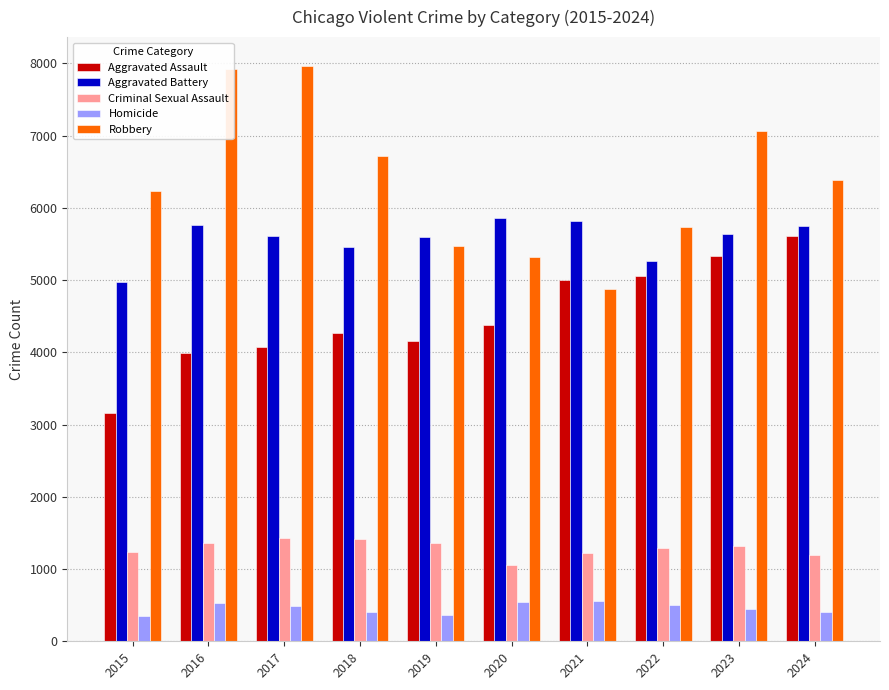

What is the average value of the Criminal Sexual Assault series?

1289